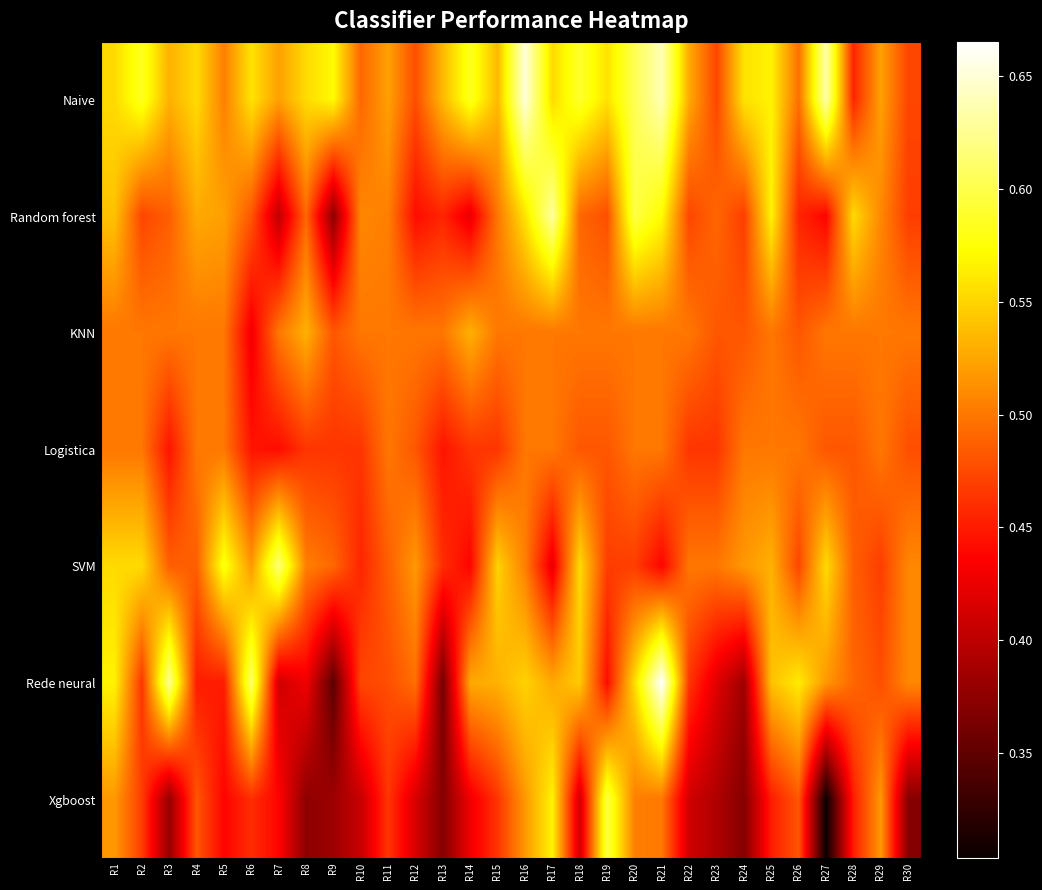

What is the total value across all series at R19?

3.5